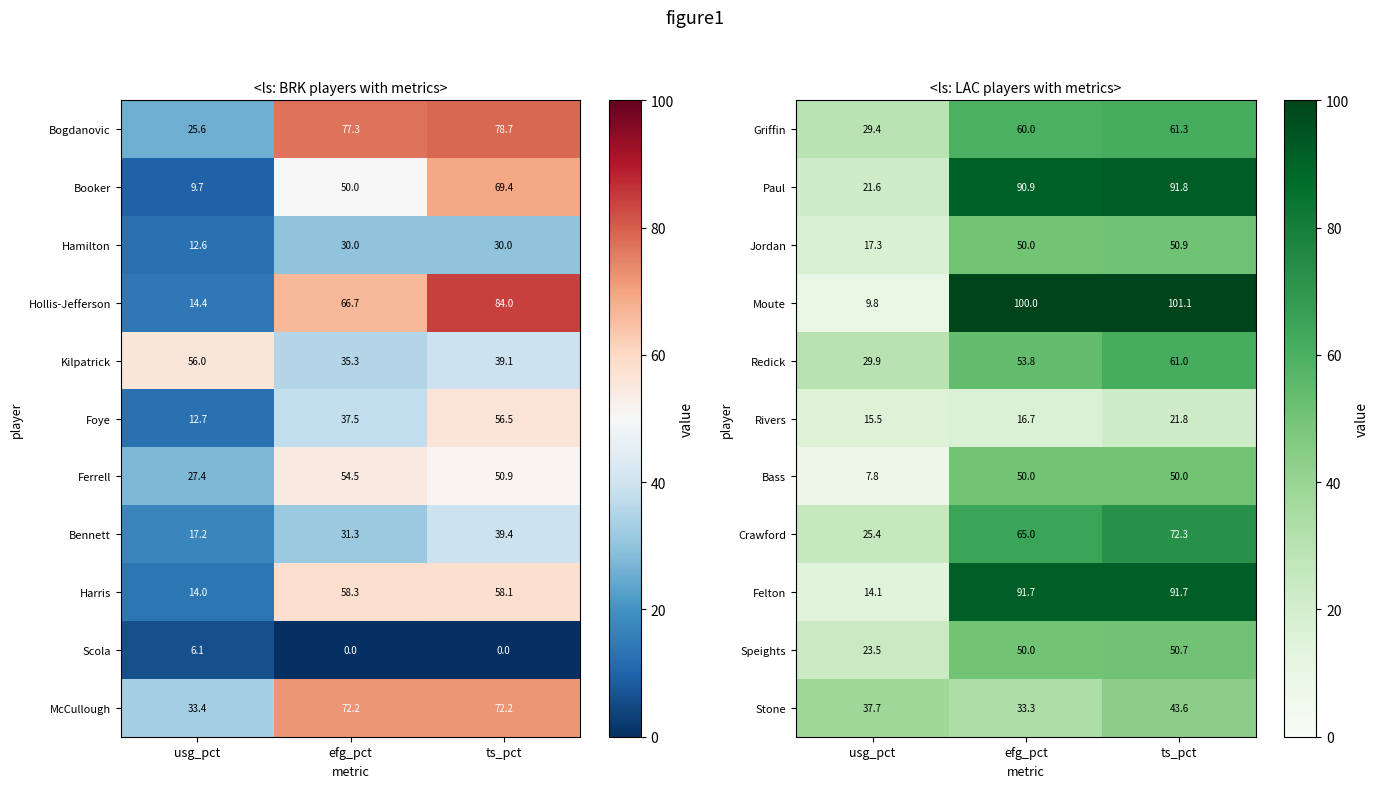

What is the average value of the Paul series?

68.1